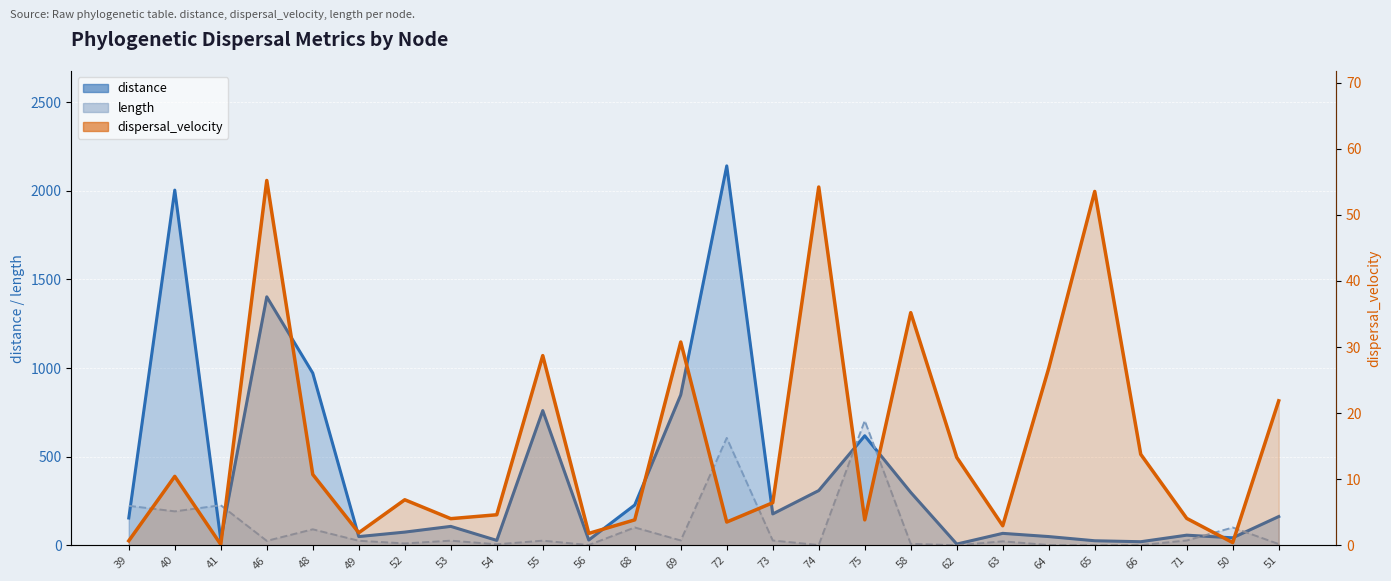

How many series are shown in this chart?

3